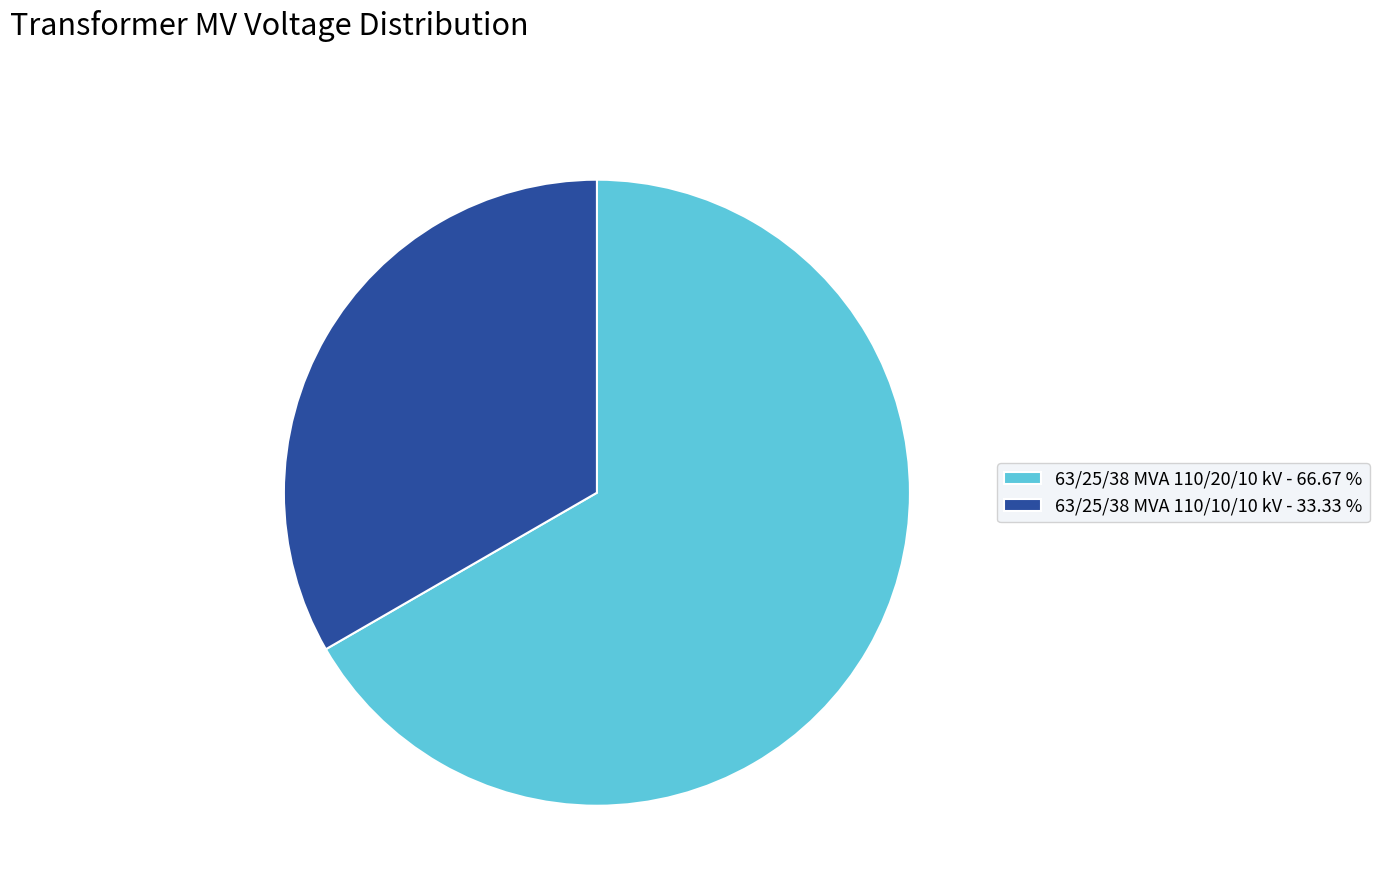

Combined, do 63/25/38 MVA 110/20/10 kV and 63/25/38 MVA 110/10/10 kV account for over 50%?

Yes